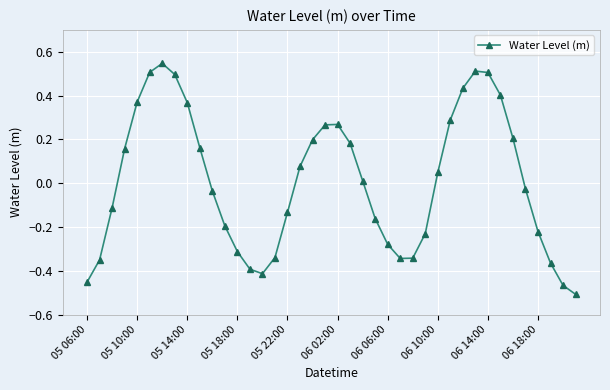

What is the difference between the second highest and minimum values?

1.0